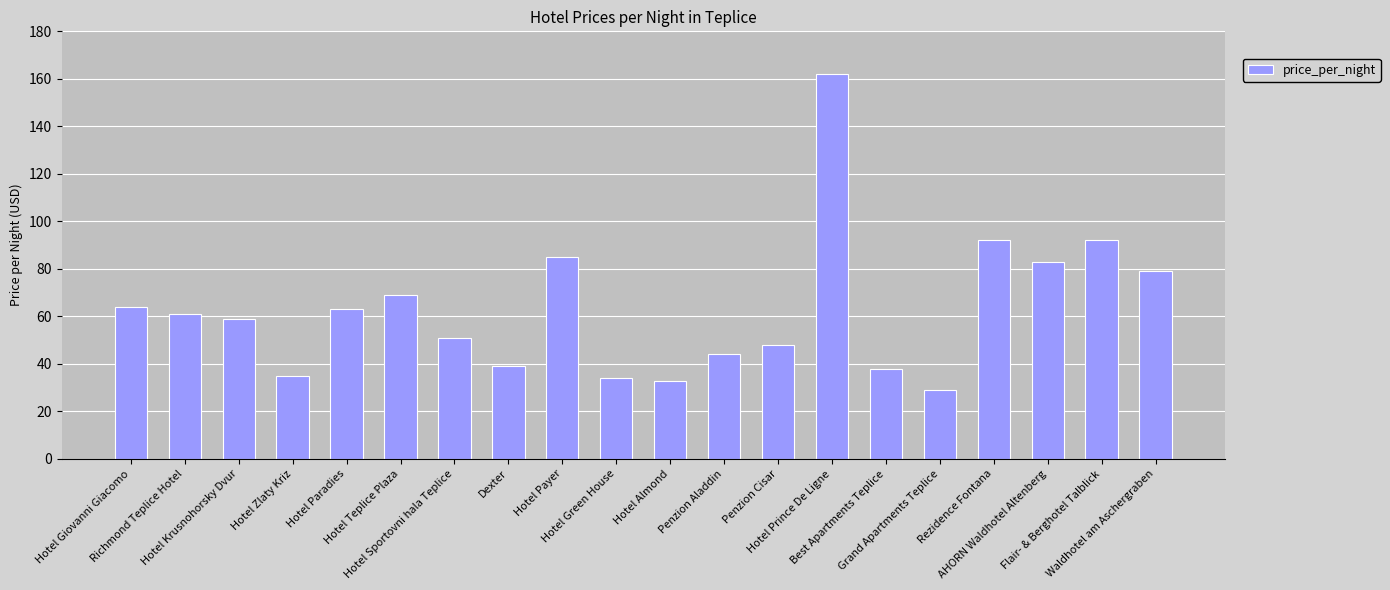

True or false: the data shows 51 at Hotel Green House.

False